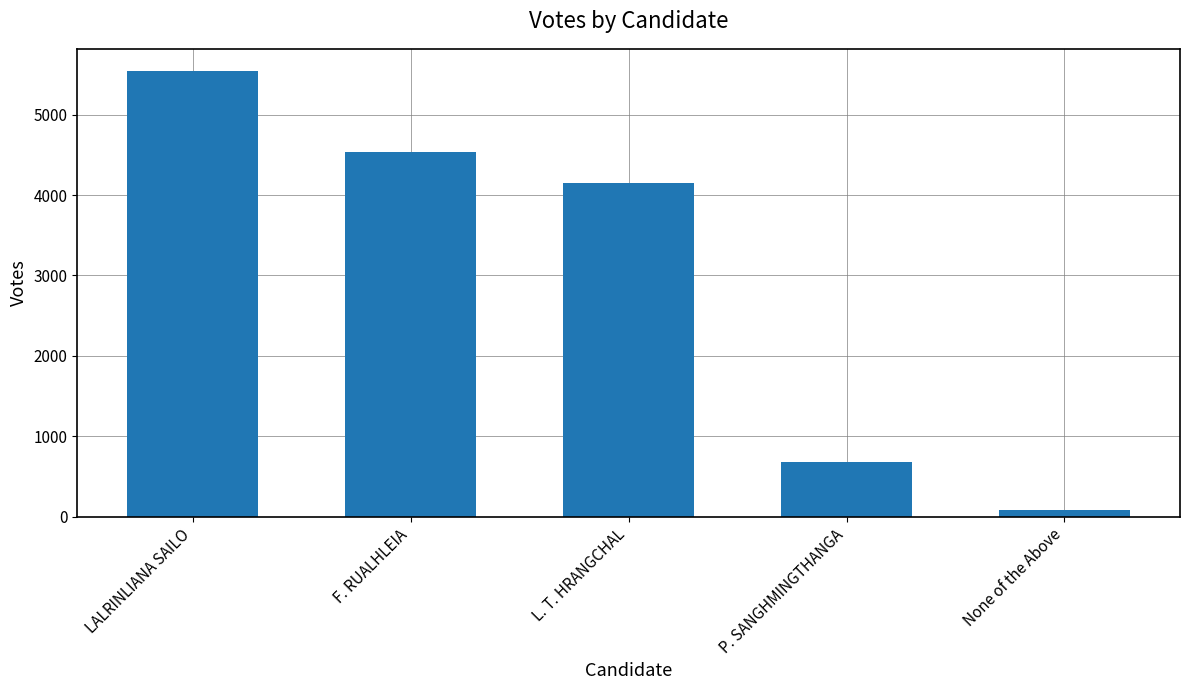

List the labels in order of value, largest first.

LALRINLIANA SAILO, F. RUALHLEIA, L. T. HRANGCHAL, P. SANGHMINGTHANGA, None of the Above